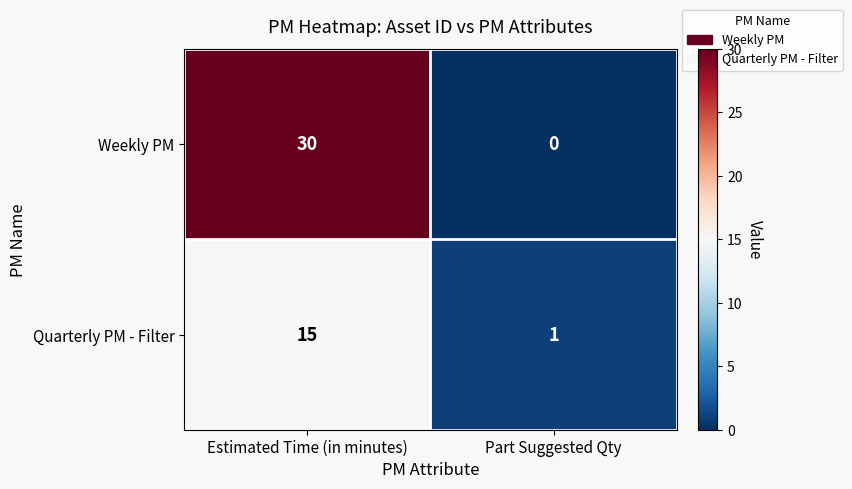

Reading left to right, list all the values displayed in this chart.

Weekly PM: 30	0
Quarterly PM - Filter: 15	1